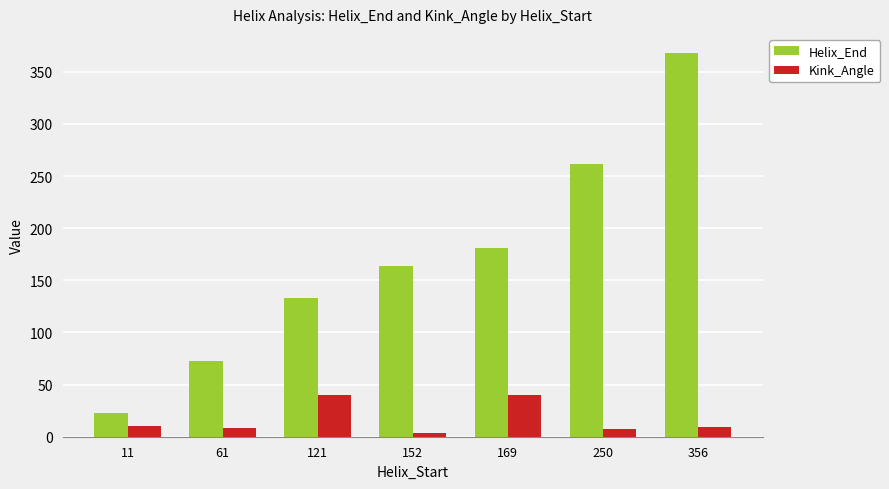

What is the spread (max minus min) of values at 121?

93.4